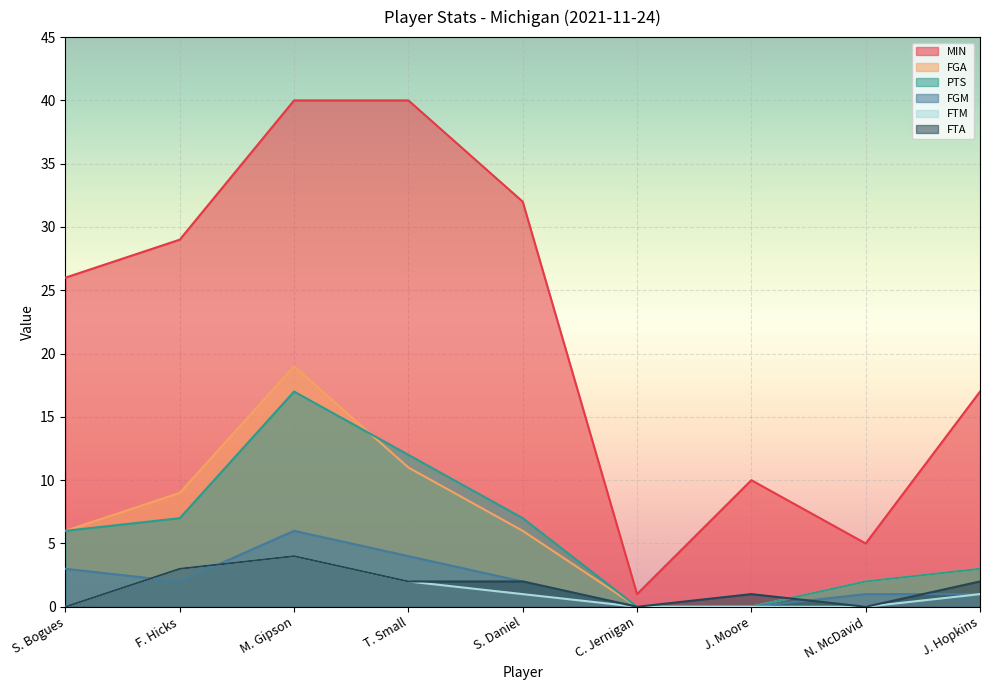

Rank the series by their maximum value, from lowest to highest.

FTM, FTA, FGM, PTS, FGA, MIN